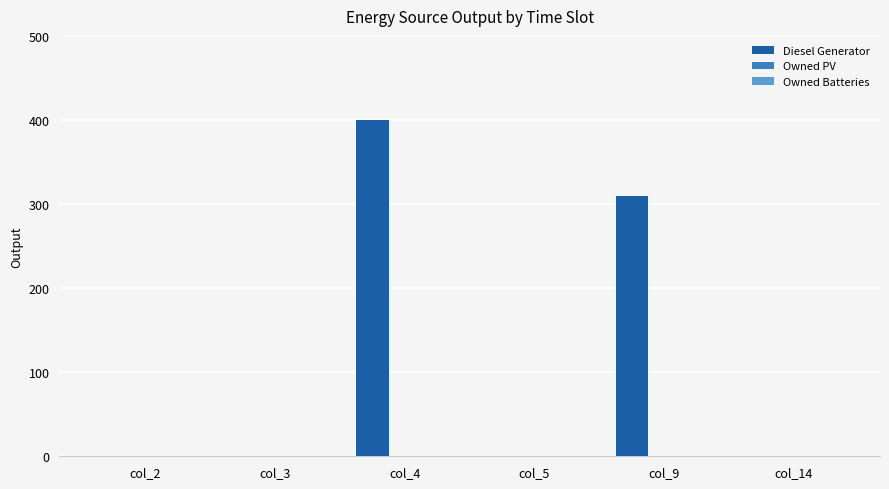

Which has a higher value, col_4 or col_2?

col_4